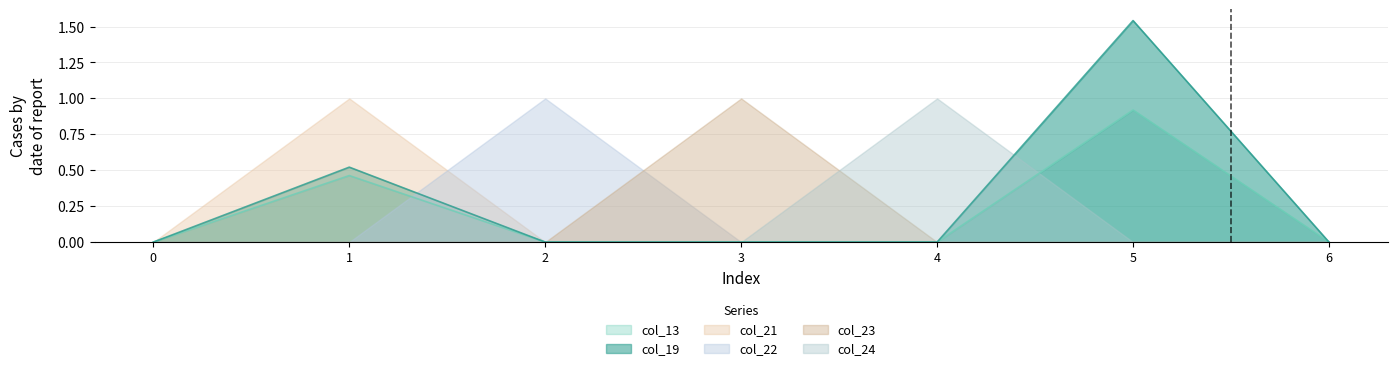

True or false: col_24 has a value of -0.3 at 1.

False